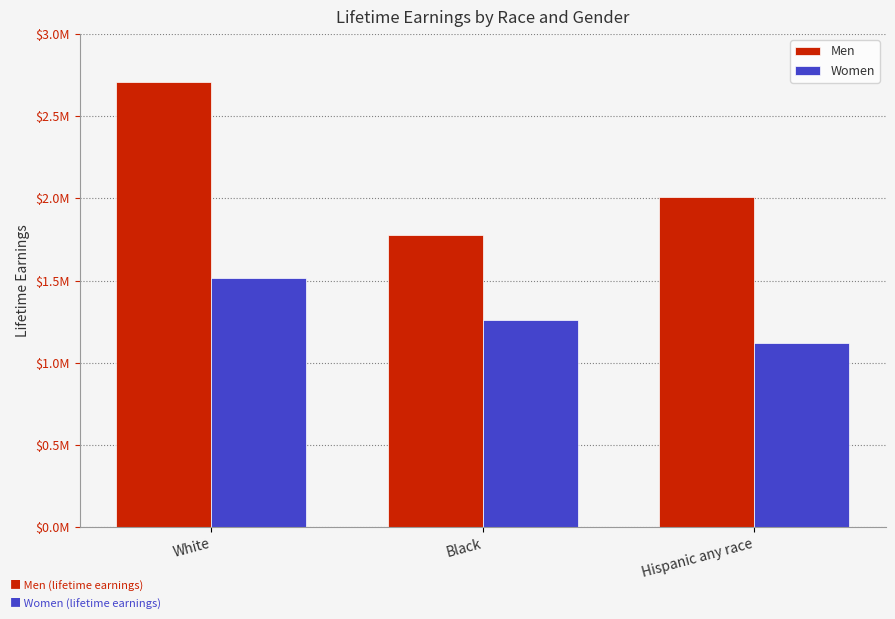

Are the bars horizontal?

No